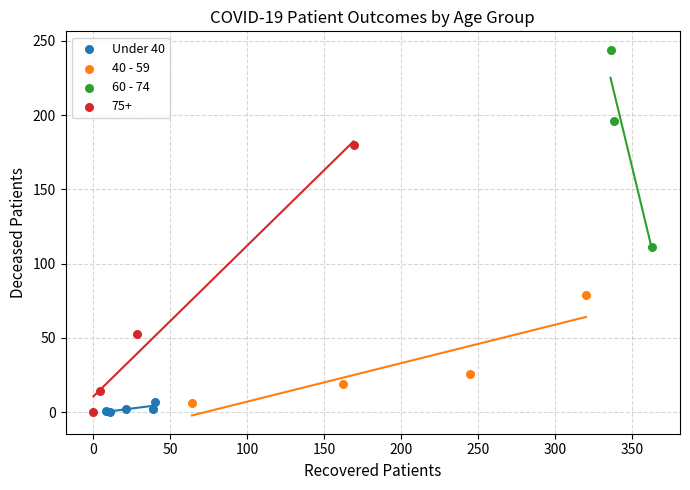

Which series has the widest spread of Y values?

75+